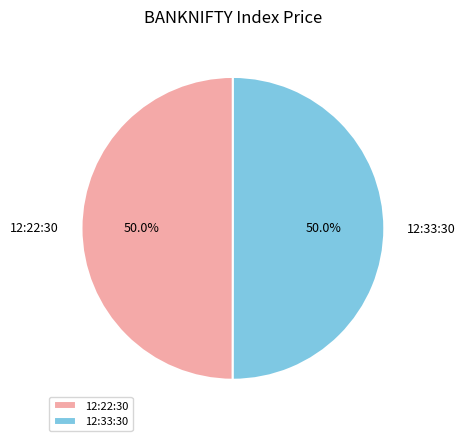

True or false: 12:22:30 accounts for 40% of the total.

False